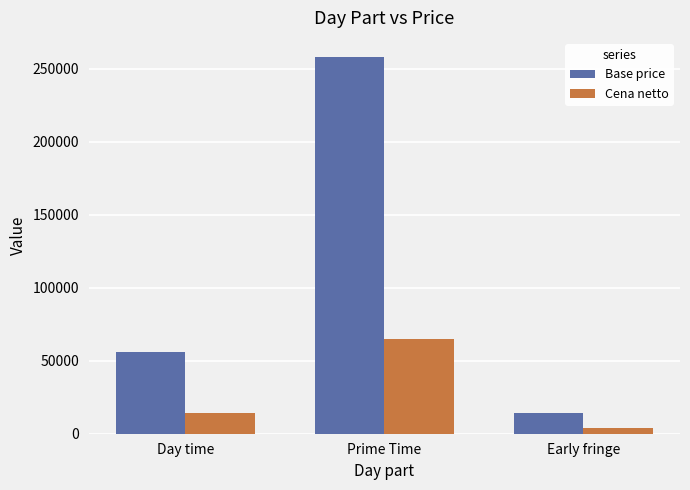

What is the label of the 1st bar from the left?

Day time